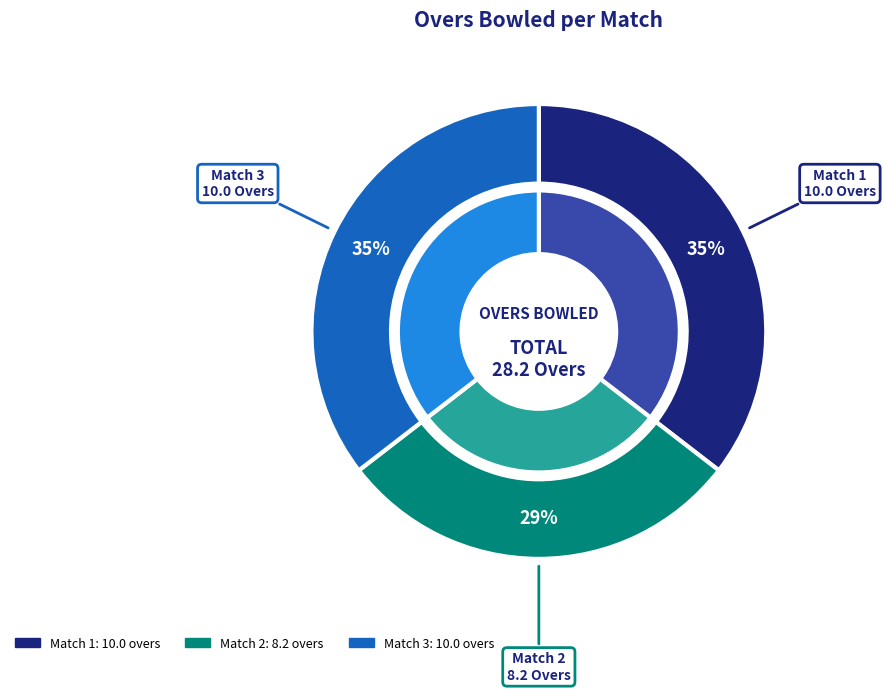

To the nearest percent, what is the combined percentage of Match 2 and Match 1?

65%